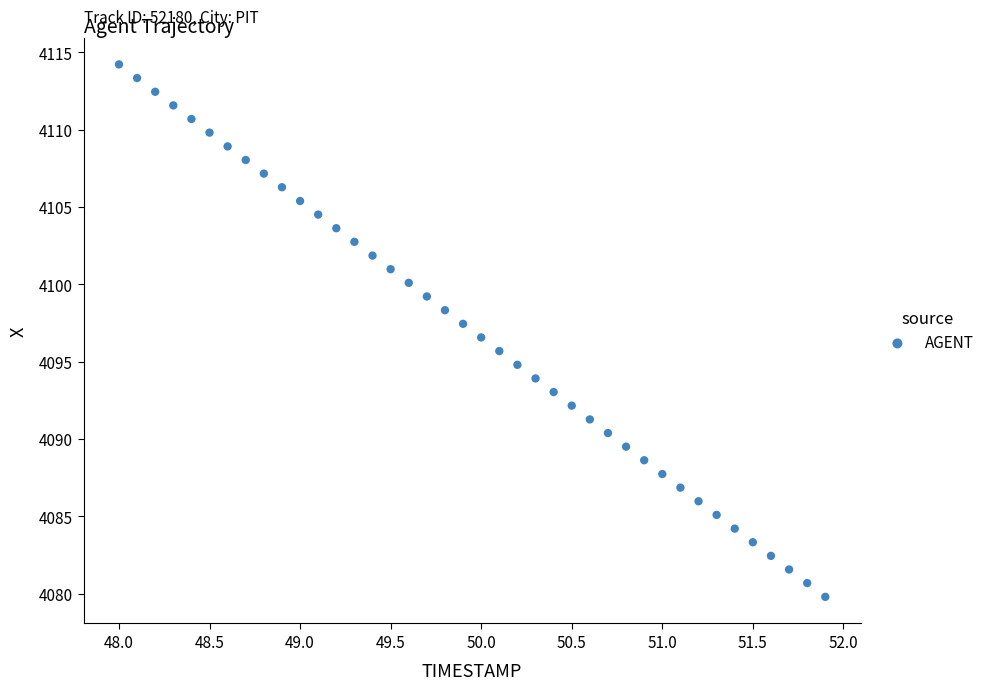

What is the range of Y values (max minus min)?

34.4